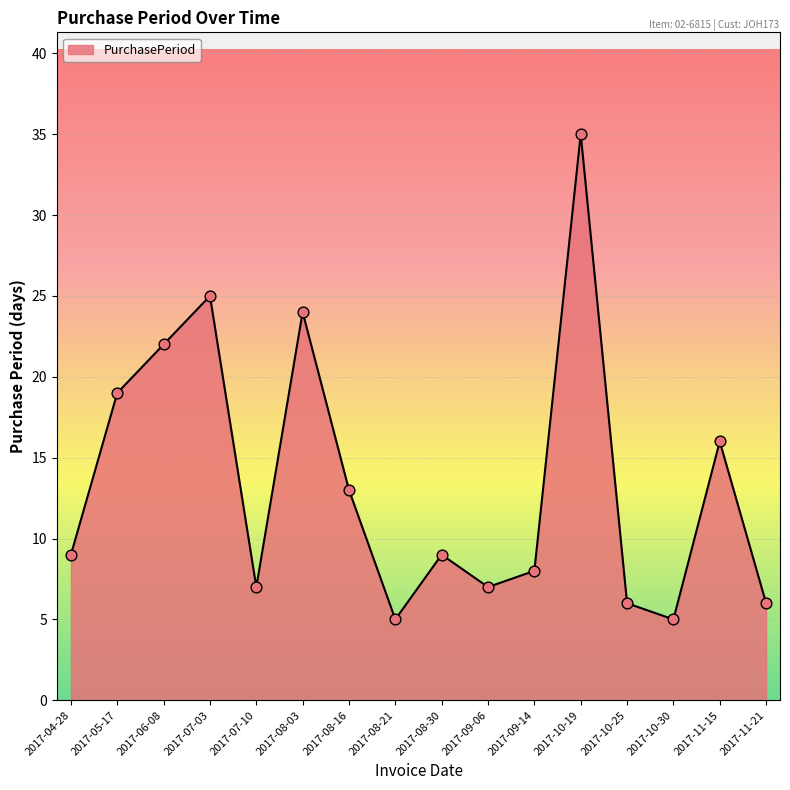

What is the change in value from 2017-04-28 to 2017-09-06?

-2